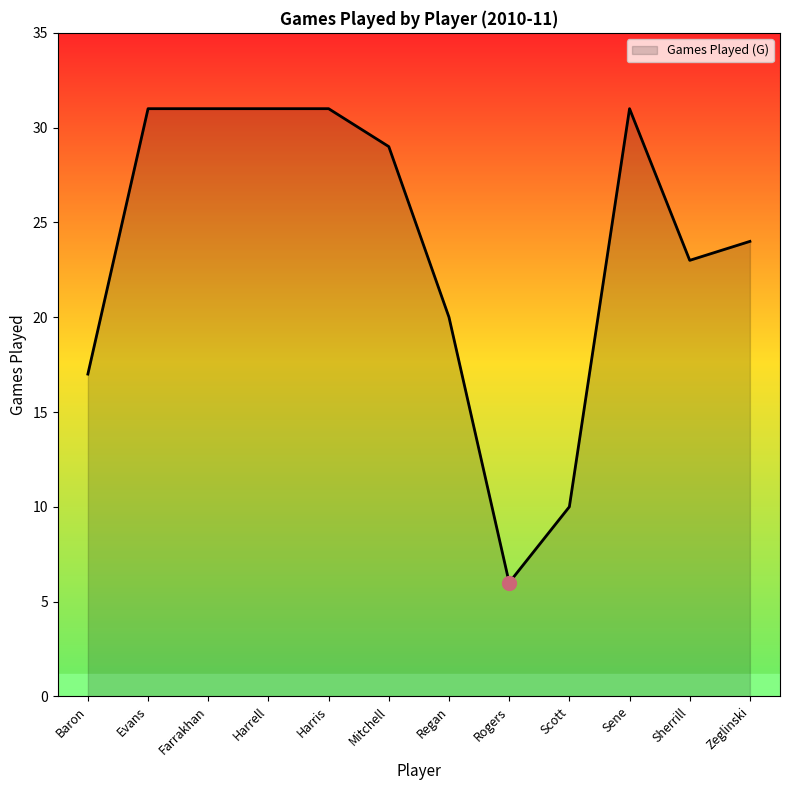

What is the change in value from Baron to Evans?

+14